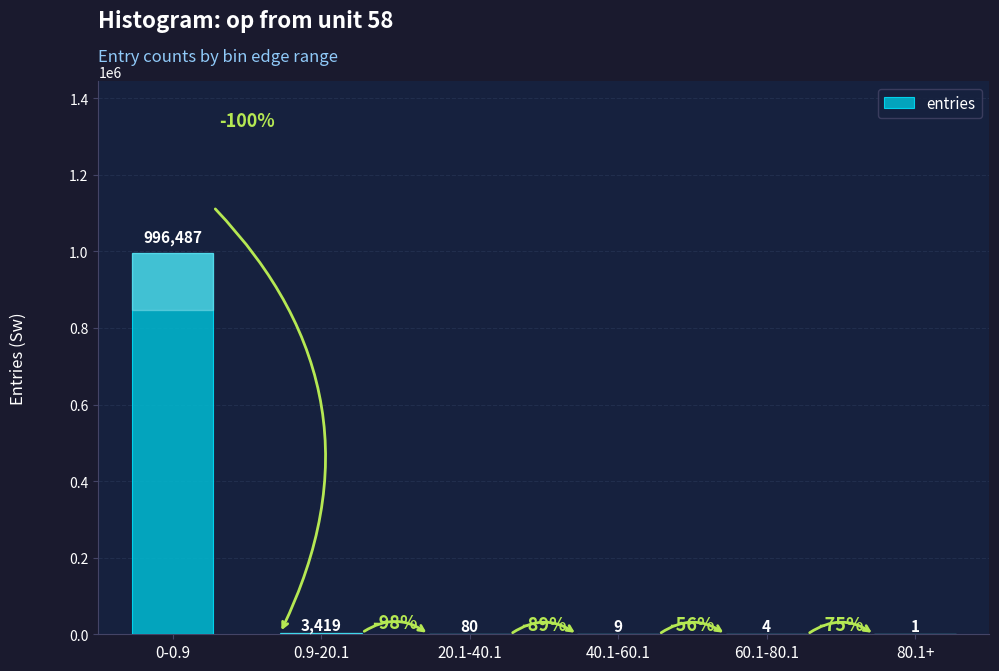

What is the sum of the values at 60.1-80.1 and 20.1-40.1?

84